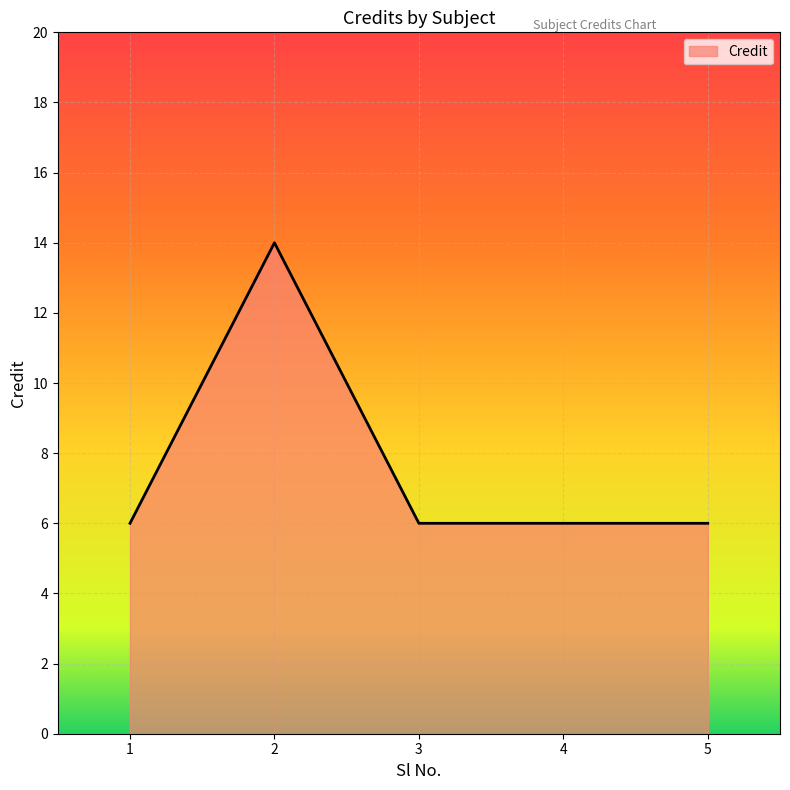

What is the maximum value shown in the chart?

14